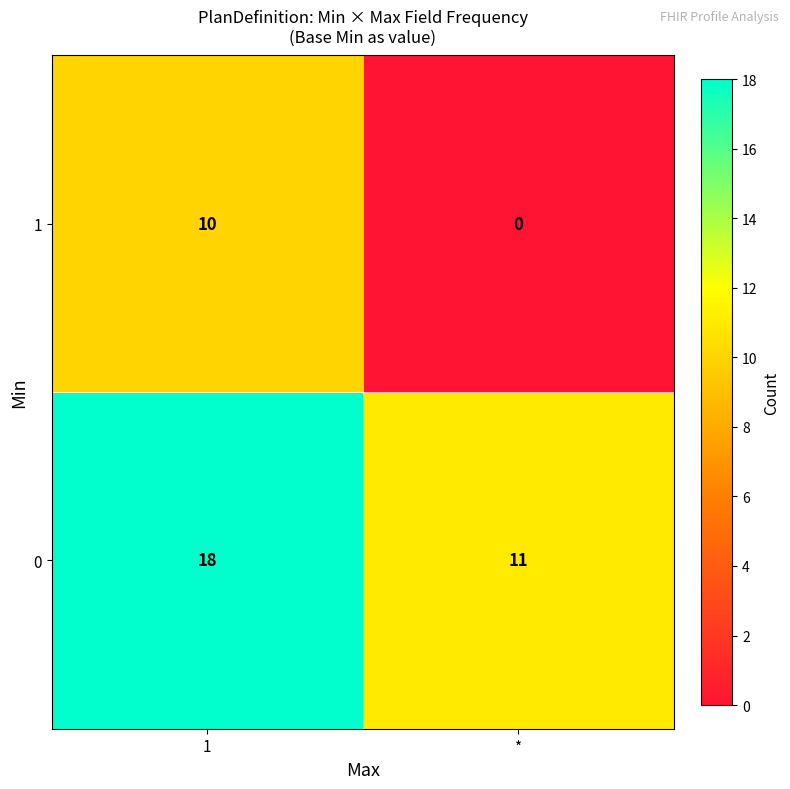

Reading left to right, what are all the values shown in this chart?

1: 10	0
0: 18	11